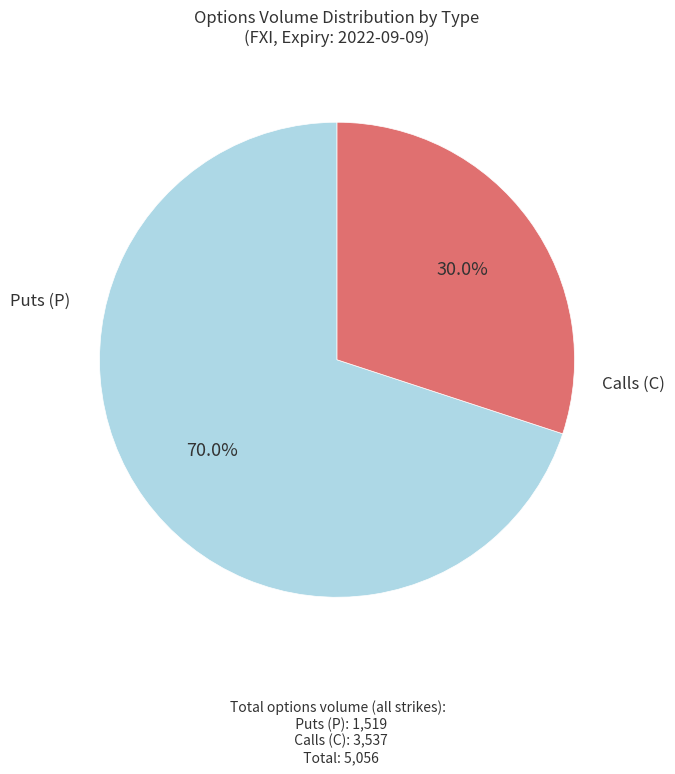

Is there a majority slice in this chart?

Yes